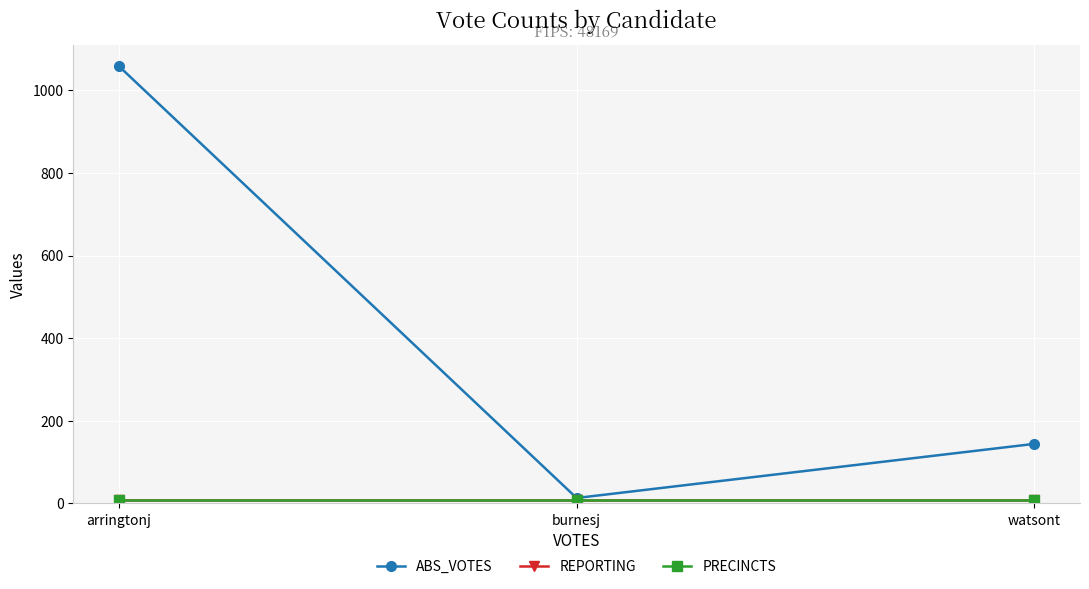

Does the chart have visible grid lines?

Yes